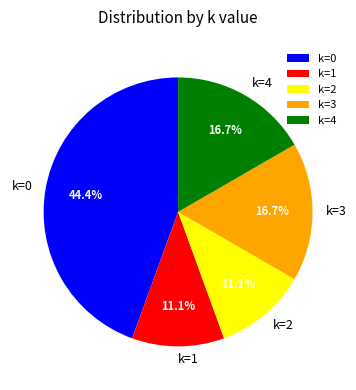

What portion of the pie excludes k=2?

88.9%